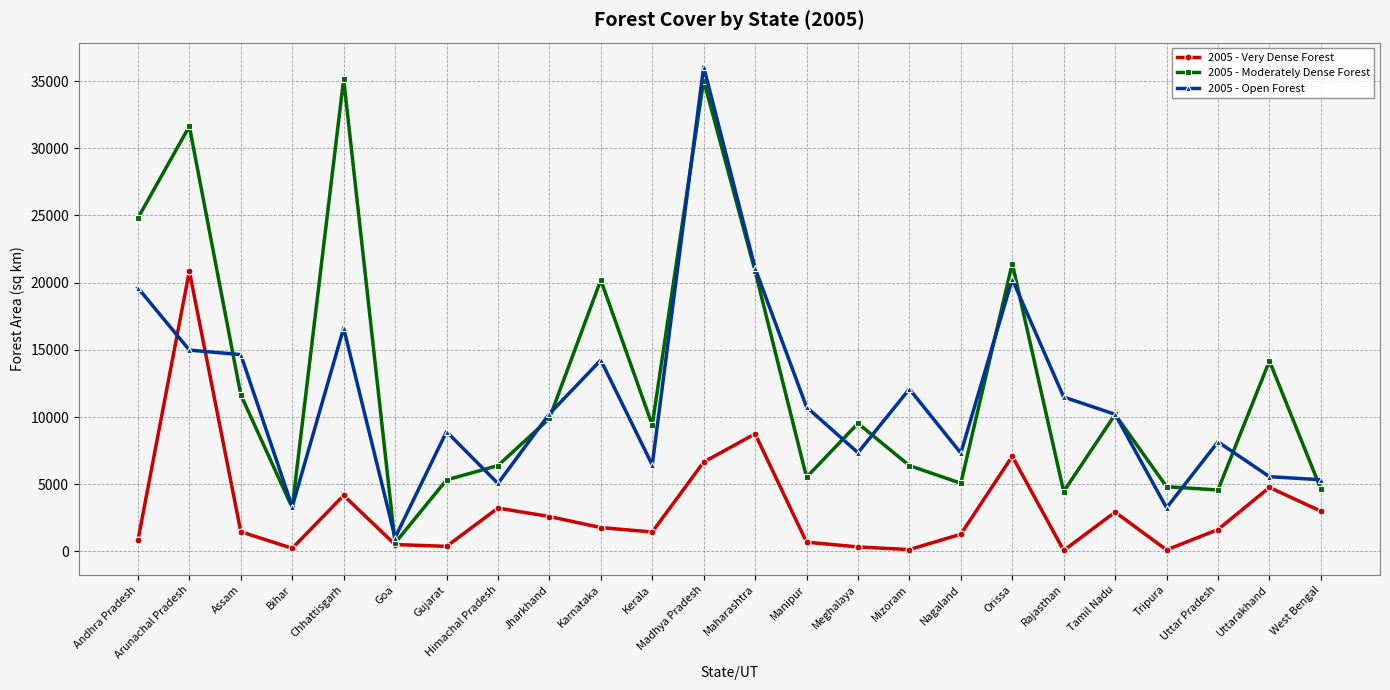

Rank the series at Arunachal Pradesh from lowest to highest value.

2005 - Open Forest, 2005 - Very Dense Forest, 2005 - Moderately Dense Forest